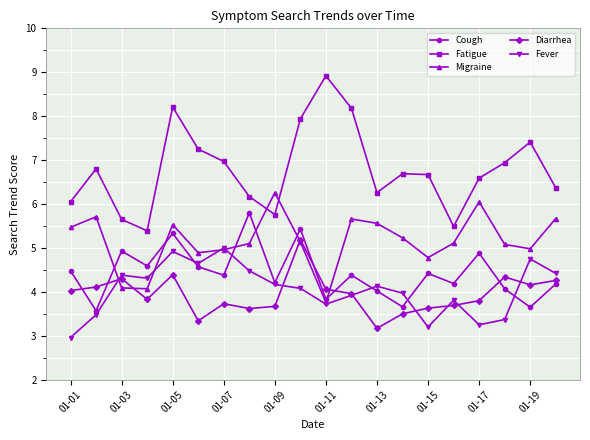

True or false: Diarrhea and Fatigue cross at least once.

False